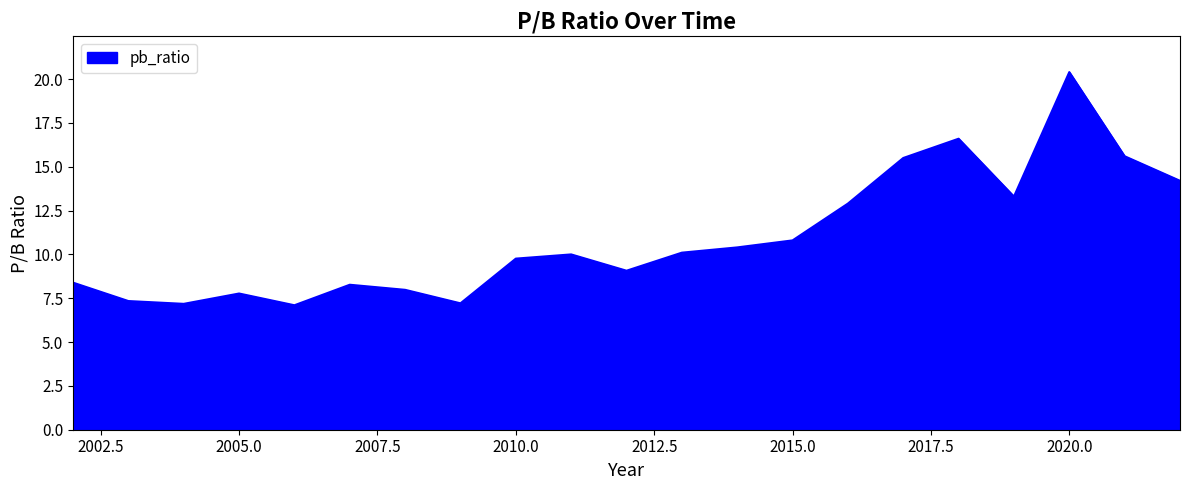

What is the difference between the second highest and minimum values?

9.5